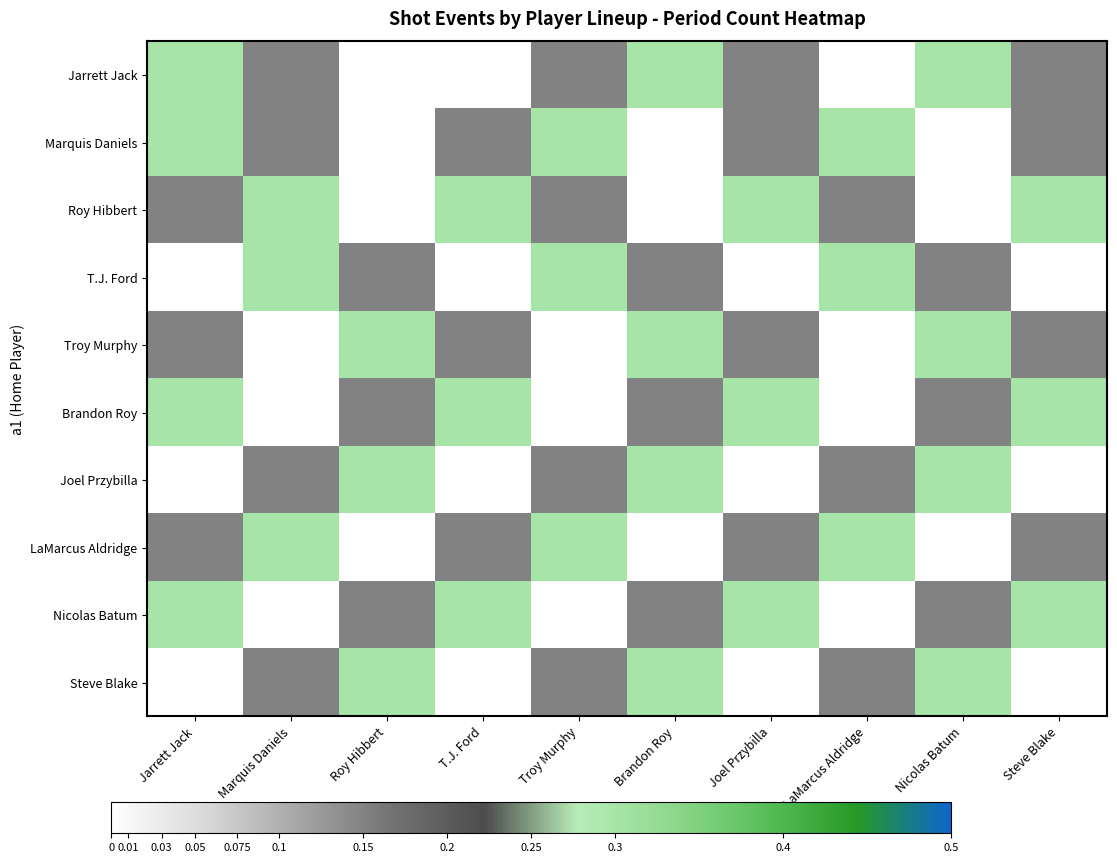

Reading left to right, transcribe all the data shown in this chart.

Jarrett Jack: Jarrett Jack=0.3	Marquis Daniels=0.1	Roy Hibbert=0.0	T.J. Ford=0.0	Troy Murphy=0.1	Brandon Roy=0.3	Joel Przybilla=0.1	LaMarcus Aldridge=0.0	Nicolas Batum=0.3	Steve Blake=0.1
Marquis Daniels: Jarrett Jack=0.3	Marquis Daniels=0.1	Roy Hibbert=0.0	T.J. Ford=0.1	Troy Murphy=0.3	Brandon Roy=0.0	Joel Przybilla=0.1	LaMarcus Aldridge=0.3	Nicolas Batum=0.0	Steve Blake=0.1
Roy Hibbert: Jarrett Jack=0.1	Marquis Daniels=0.3	Roy Hibbert=0.0	T.J. Ford=0.3	Troy Murphy=0.1	Brandon Roy=0.0	Joel Przybilla=0.3	LaMarcus Aldridge=0.1	Nicolas Batum=0.0	Steve Blake=0.3
T.J. Ford: Jarrett Jack=0.0	Marquis Daniels=0.3	Roy Hibbert=0.1	T.J. Ford=0.0	Troy Murphy=0.3	Brandon Roy=0.1	Joel Przybilla=0.0	LaMarcus Aldridge=0.3	Nicolas Batum=0.1	Steve Blake=0.0
Troy Murphy: Jarrett Jack=0.1	Marquis Daniels=0.0	Roy Hibbert=0.3	T.J. Ford=0.1	Troy Murphy=0.0	Brandon Roy=0.3	Joel Przybilla=0.1	LaMarcus Aldridge=0.0	Nicolas Batum=0.3	Steve Blake=0.1
Brandon Roy: Jarrett Jack=0.3	Marquis Daniels=0.0	Roy Hibbert=0.1	T.J. Ford=0.3	Troy Murphy=0.0	Brandon Roy=0.1	Joel Przybilla=0.3	LaMarcus Aldridge=0.0	Nicolas Batum=0.1	Steve Blake=0.3
Joel Przybilla: Jarrett Jack=0.0	Marquis Daniels=0.1	Roy Hibbert=0.3	T.J. Ford=0.0	Troy Murphy=0.1	Brandon Roy=0.3	Joel Przybilla=0.0	LaMarcus Aldridge=0.1	Nicolas Batum=0.3	Steve Blake=0.0
LaMarcus Aldridge: Jarrett Jack=0.1	Marquis Daniels=0.3	Roy Hibbert=0.0	T.J. Ford=0.1	Troy Murphy=0.3	Brandon Roy=0.0	Joel Przybilla=0.1	LaMarcus Aldridge=0.3	Nicolas Batum=0.0	Steve Blake=0.1
Nicolas Batum: Jarrett Jack=0.3	Marquis Daniels=0.0	Roy Hibbert=0.1	T.J. Ford=0.3	Troy Murphy=0.0	Brandon Roy=0.1	Joel Przybilla=0.3	LaMarcus Aldridge=0.0	Nicolas Batum=0.1	Steve Blake=0.3
Steve Blake: Jarrett Jack=0.0	Marquis Daniels=0.1	Roy Hibbert=0.3	T.J. Ford=0.0	Troy Murphy=0.1	Brandon Roy=0.3	Joel Przybilla=0.0	LaMarcus Aldridge=0.1	Nicolas Batum=0.3	Steve Blake=0.0